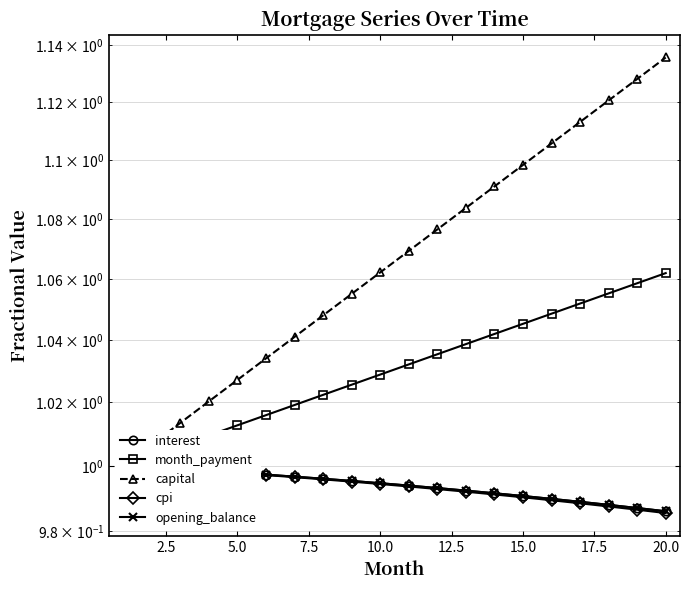

True or false: opening_balance and capital cross at least once.

False